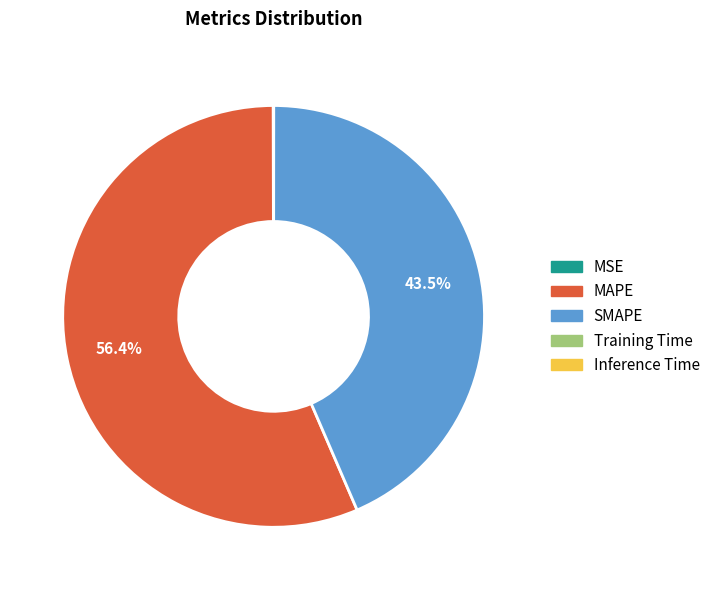

Which slice is the largest?

MAPE